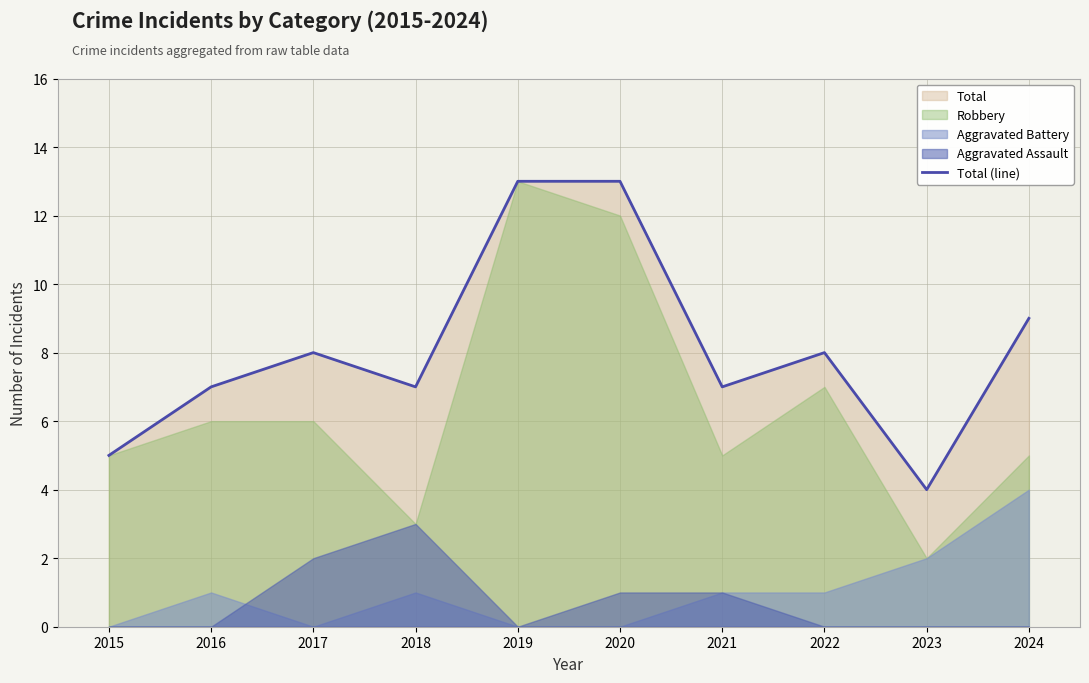

Reading left to right, what are all the values shown in this chart?

5	7	8	7	13	13	7	8	4	9